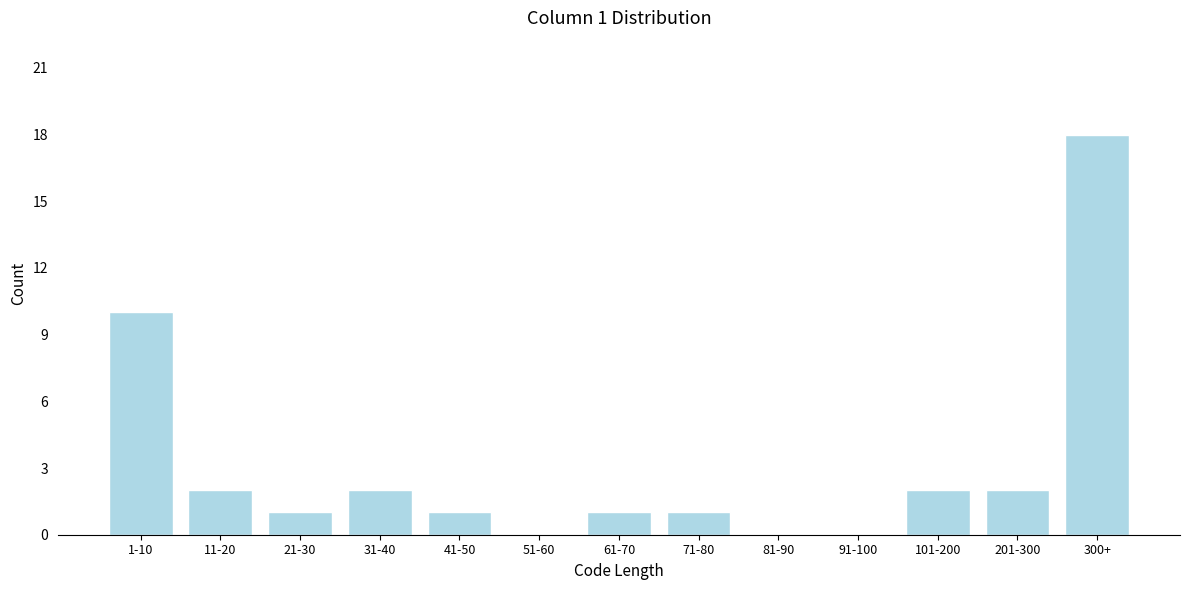

Reading left to right, list all the values displayed in this chart.

1-10=10	11-20=2	21-30=1	31-40=2	41-50=1	51-60=0	61-70=1	71-80=1	81-90=0	91-100=0	101-200=2	201-300=2	300+=18